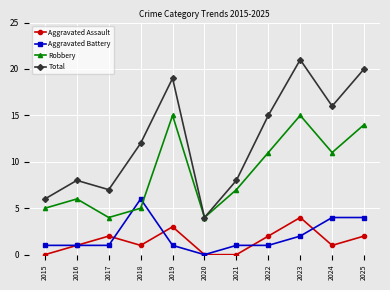

The value of Total at 2021 is 12. True or false?

False